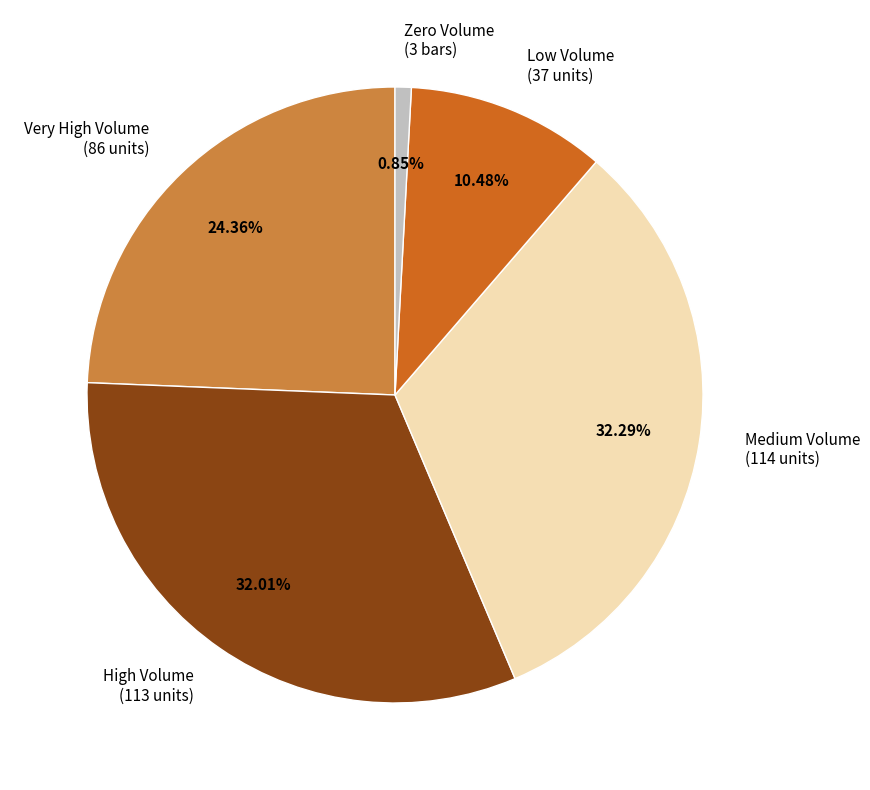

What is the smallest slice in the pie chart?

Zero Volume (3 bars)